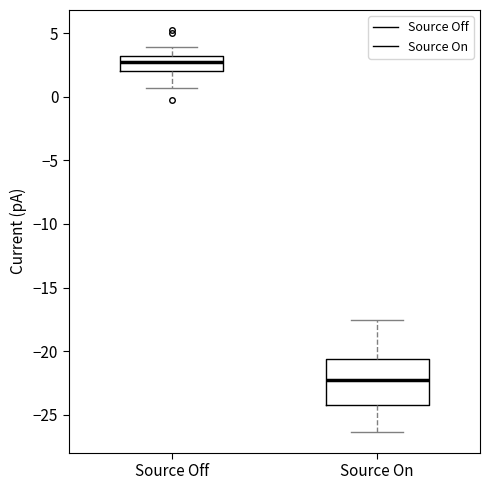

Comparing the boxes themselves (not the whiskers), which one is the tallest?

Source On